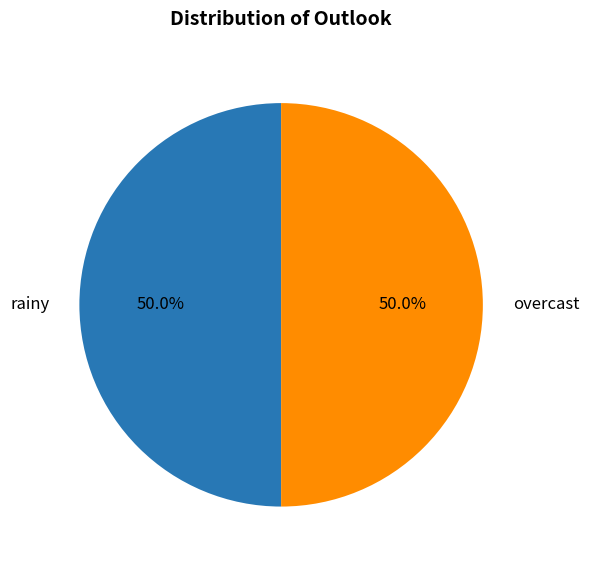

Count the number of slices in the pie.

2